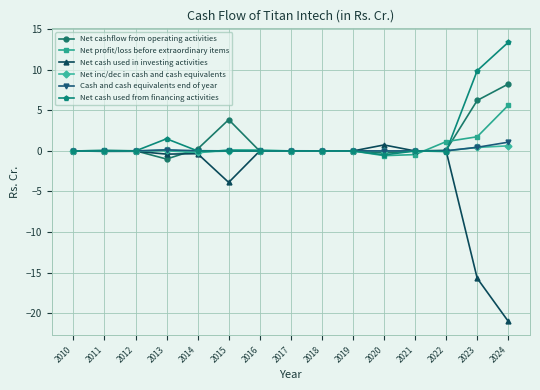

What is the total value across all series at 2013?

0.4